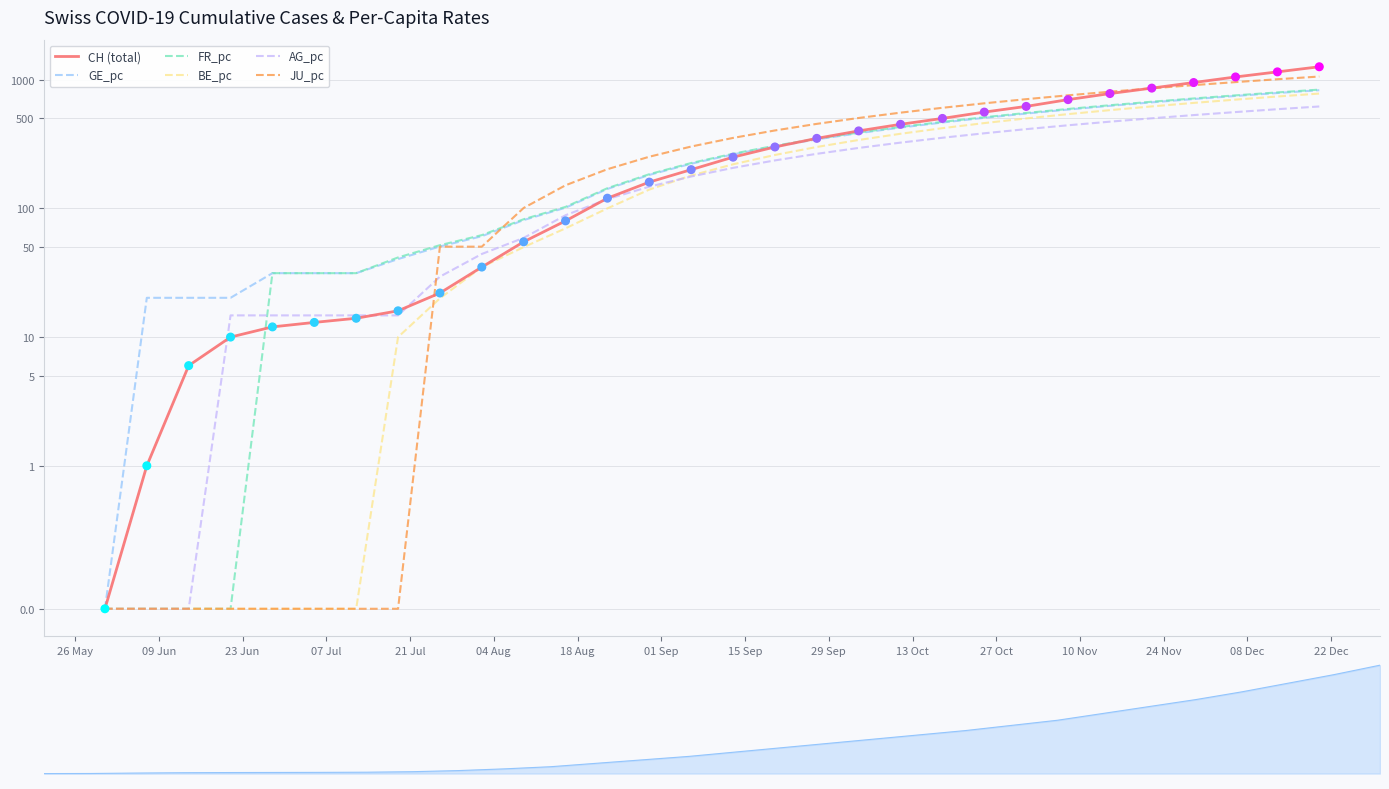

Which series has the largest total across all categories?

JU_pc